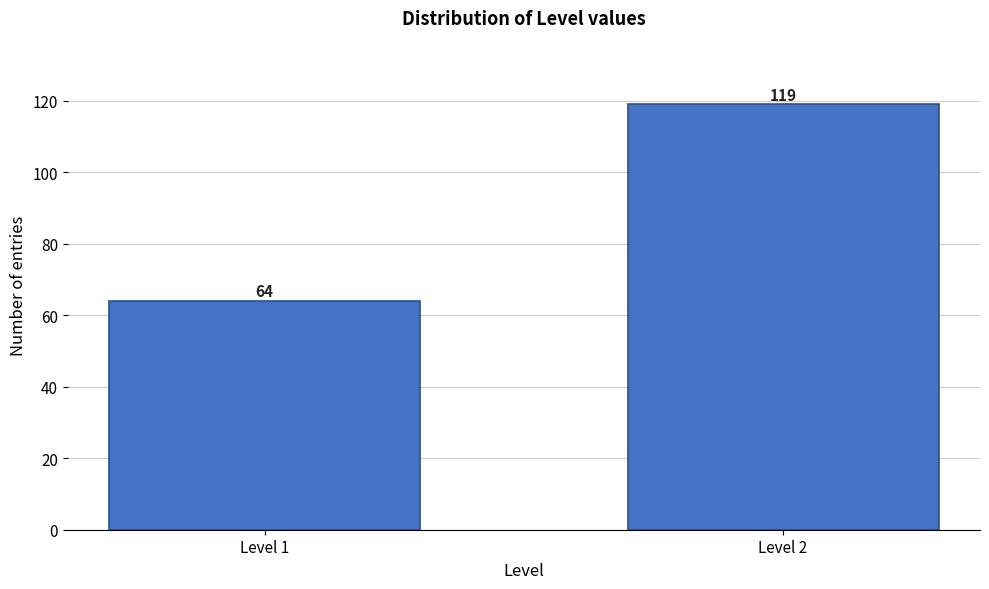

Reading left to right, transcribe all the data shown in this chart.

Level 1=64	Level 2=119